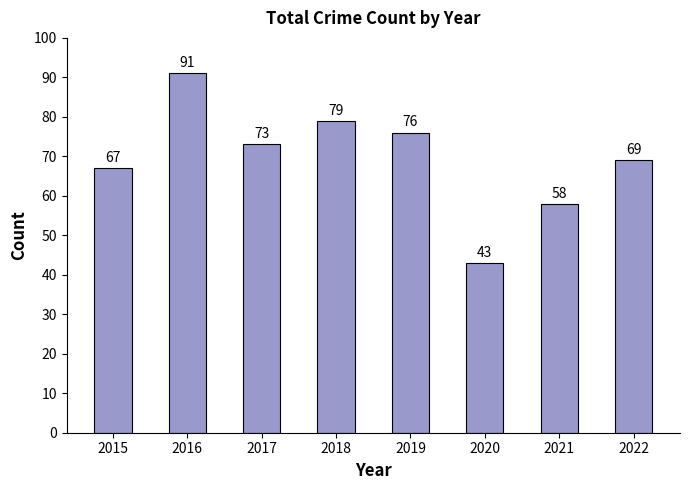

What is the smallest value displayed?

43